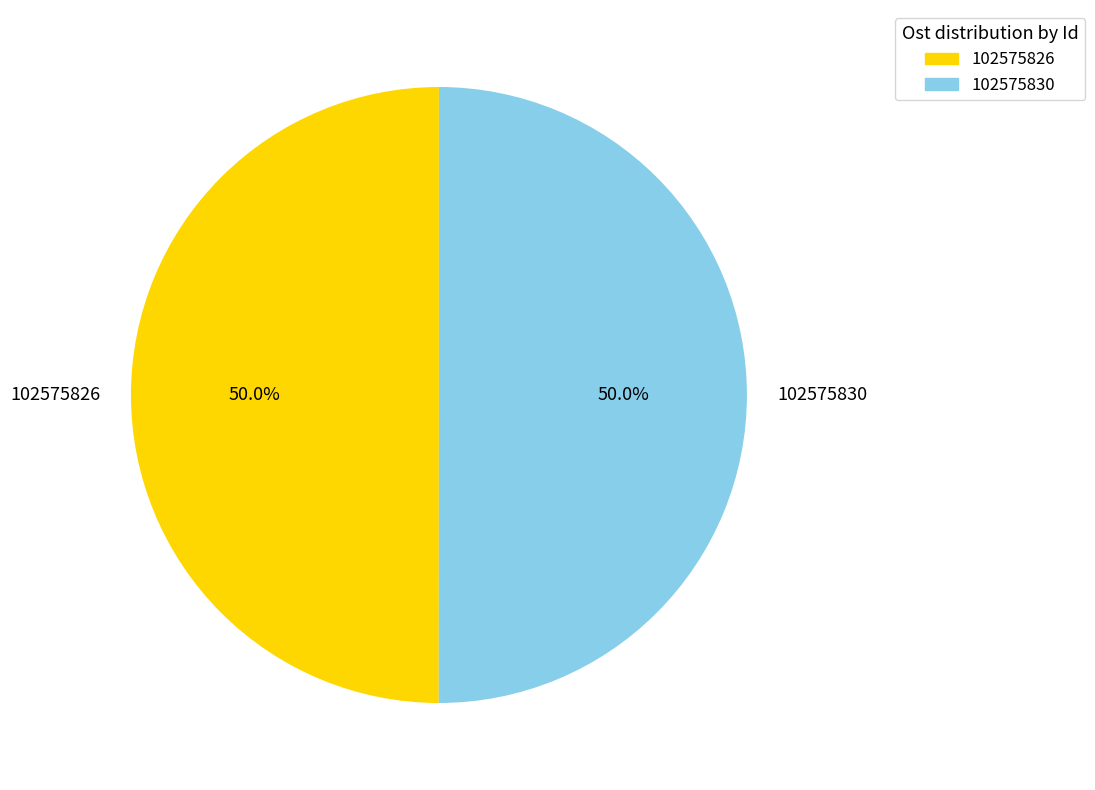

What is the ratio of the value at 102575826 to the value at 102575830?

1.0